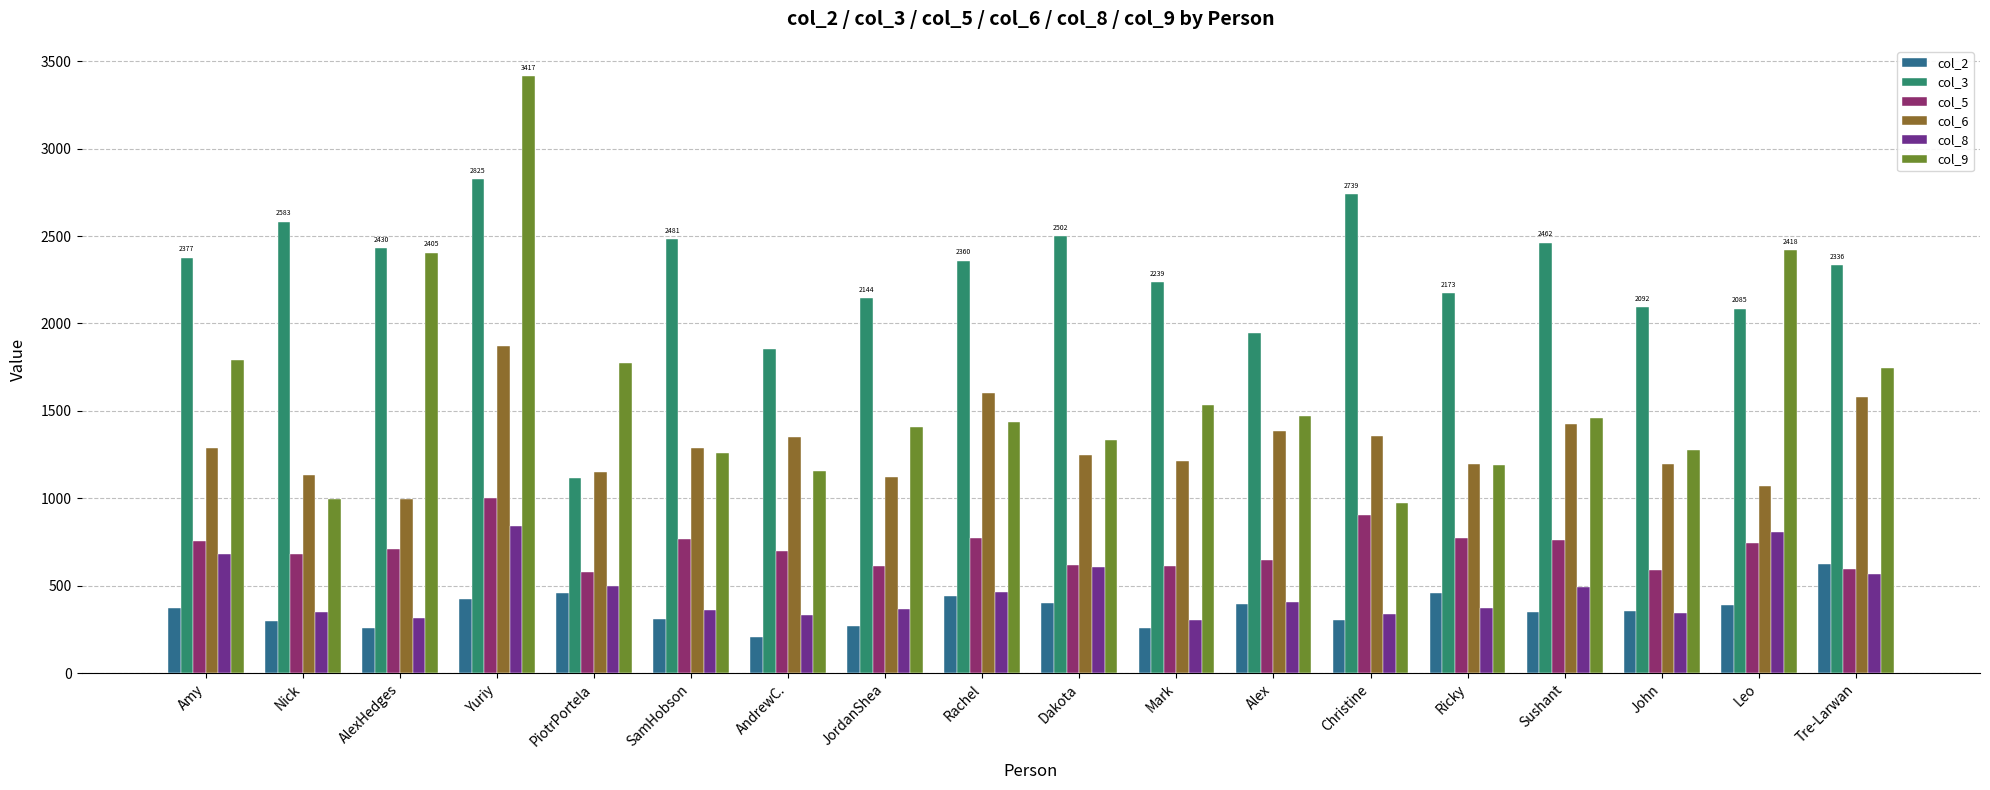

What is the highest value of the col_9 series?

3417.0